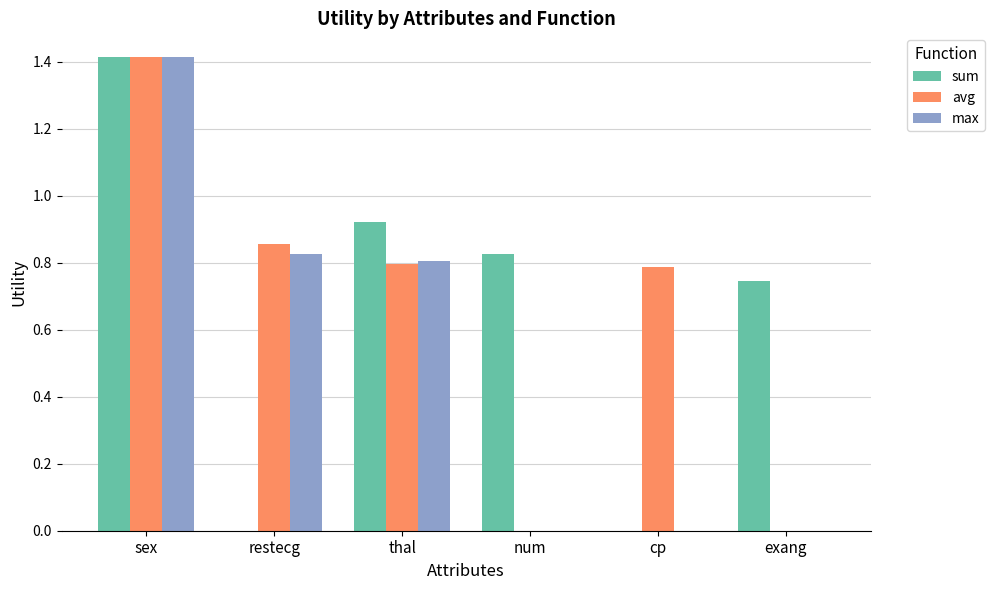

True or false: avg has a value of 0.0 at exang.

True